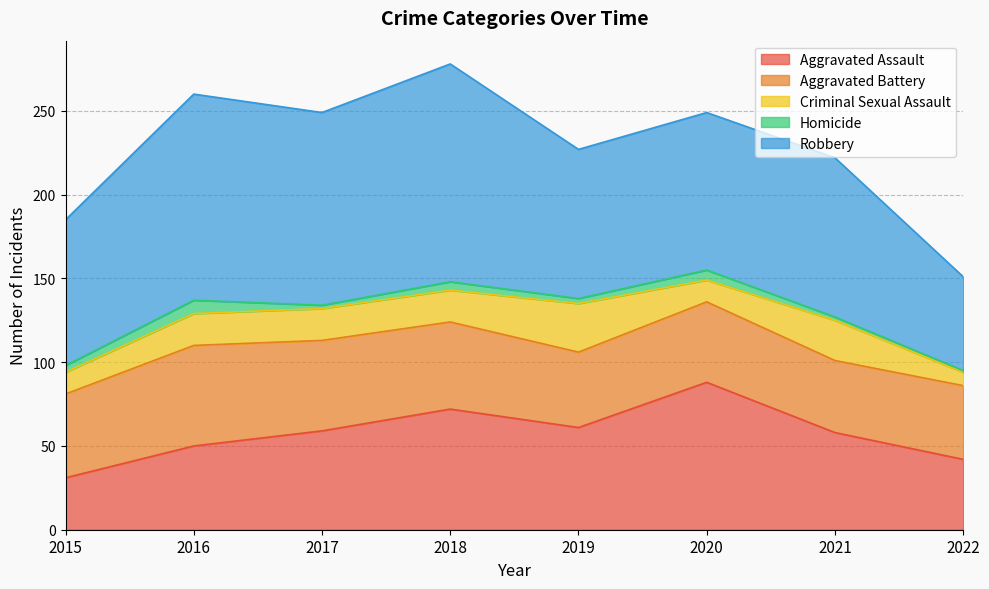

What is the smallest value displayed?

1